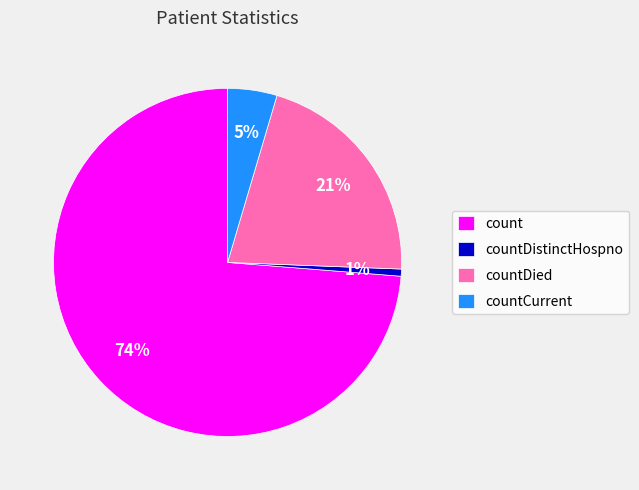

Which slice is the largest?

count